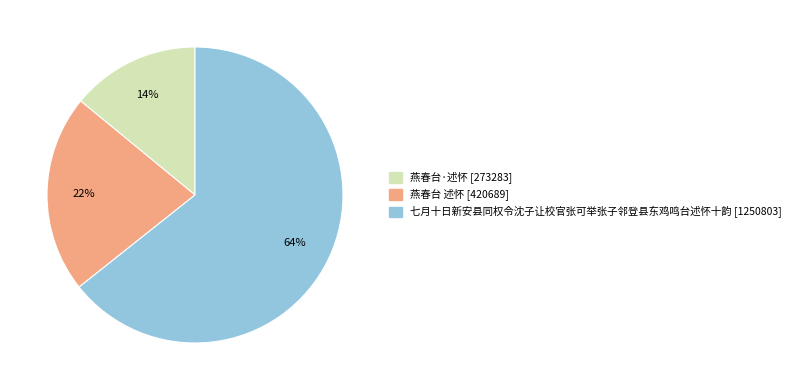

To the nearest percent, what portion does 燕春台 述怀 represent?

22%